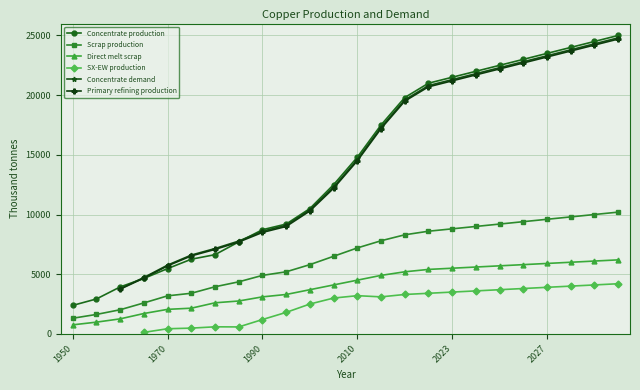

Between 1965 and 2029, which is larger?

2029